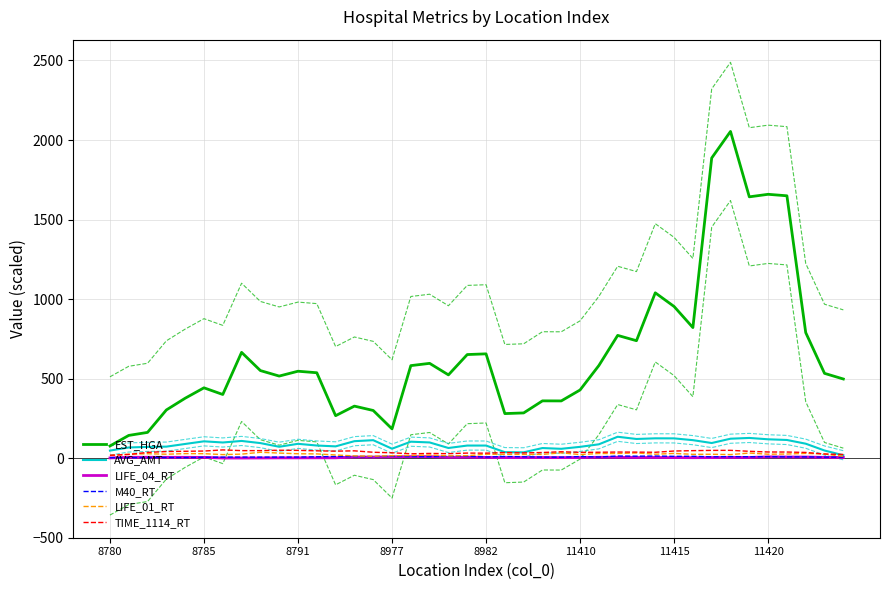

True or false: M40_RT and EST_HGA intersect in this chart.

False